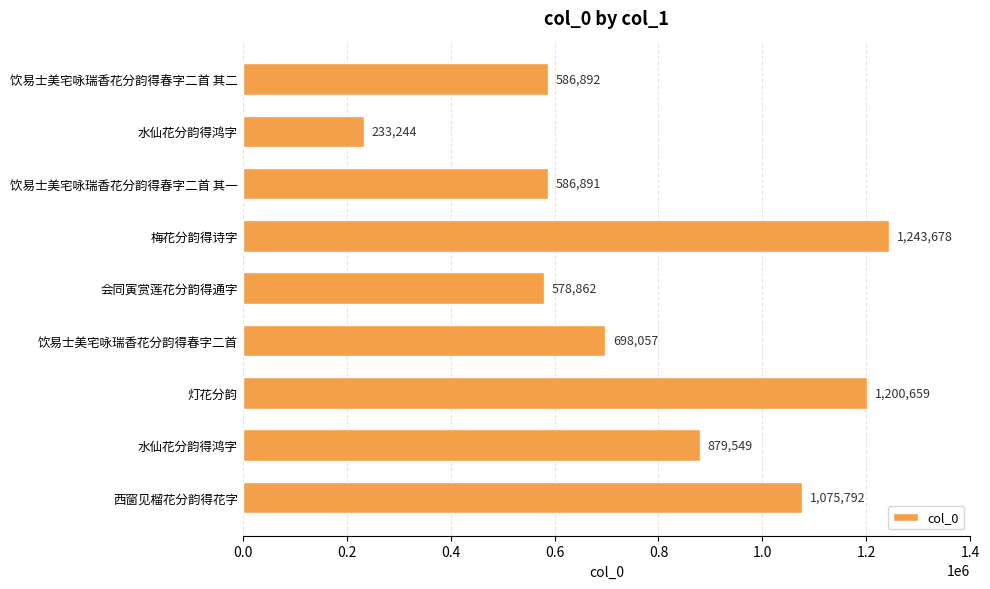

What is the sum of all values?

7083624